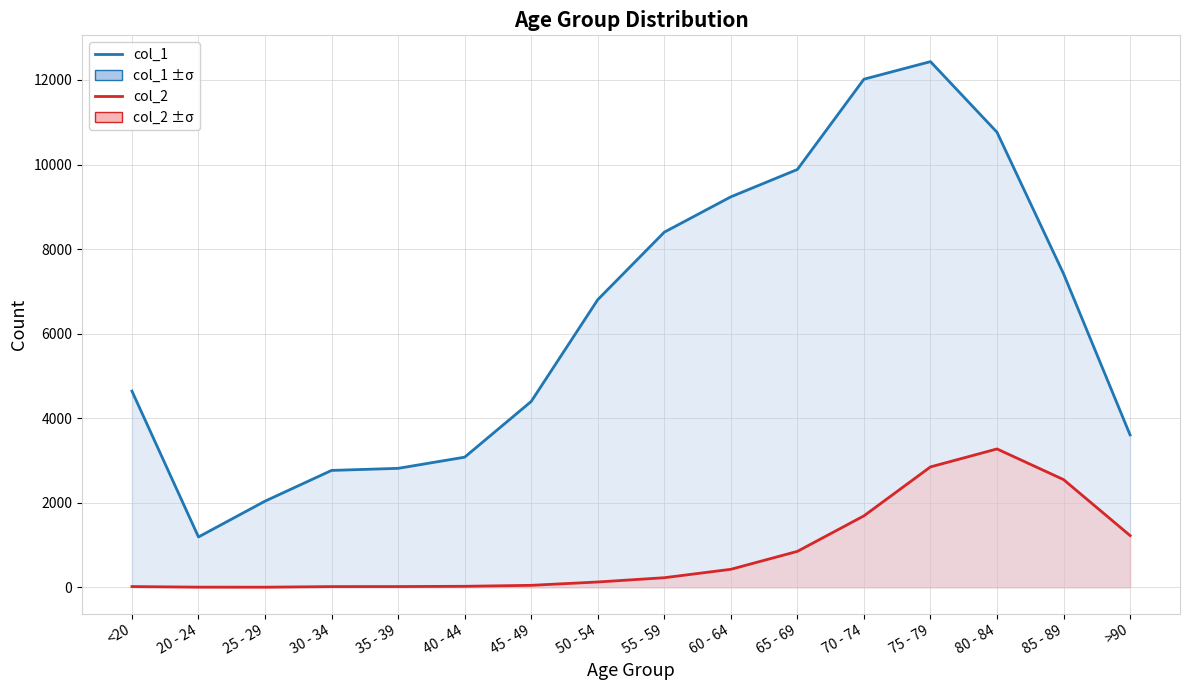

True or false: col_1 and col_2 cross at least once.

False